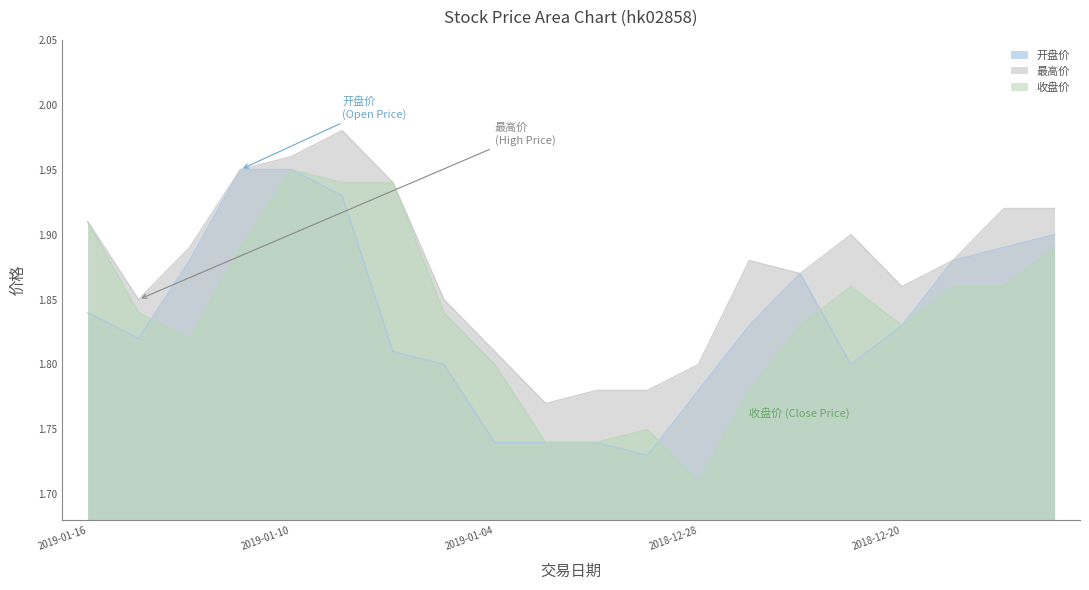

What is the value of the 最高价 point at the 1st from the left?

1.9